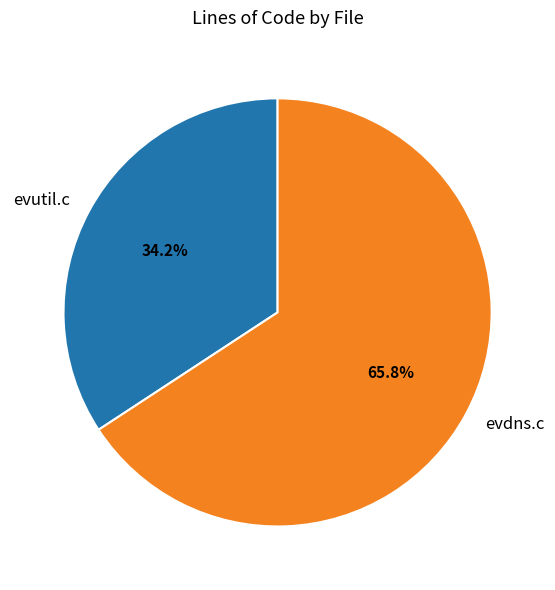

How many slices are in this pie chart?

2